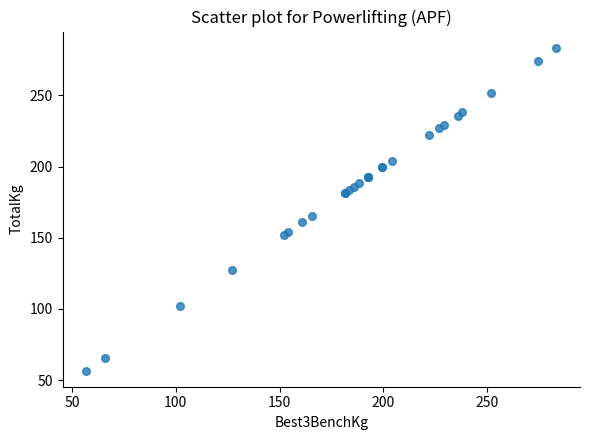

What Y value in the scatter plot is closest to 170?

165.6